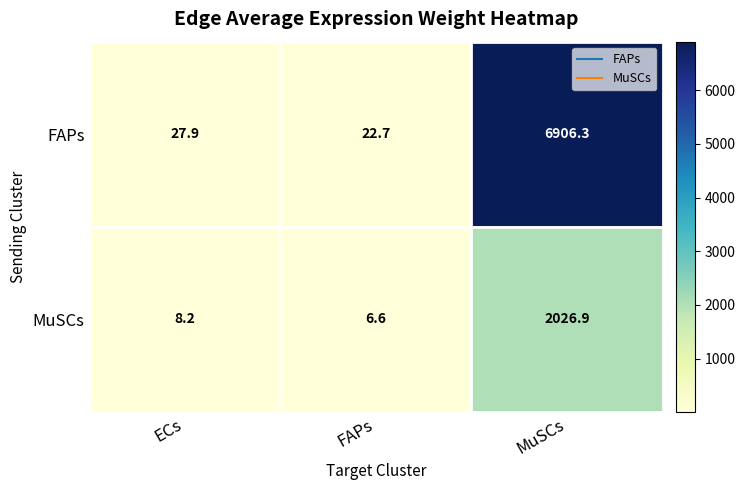

At how many categories does at least one series exceed 5239?

1